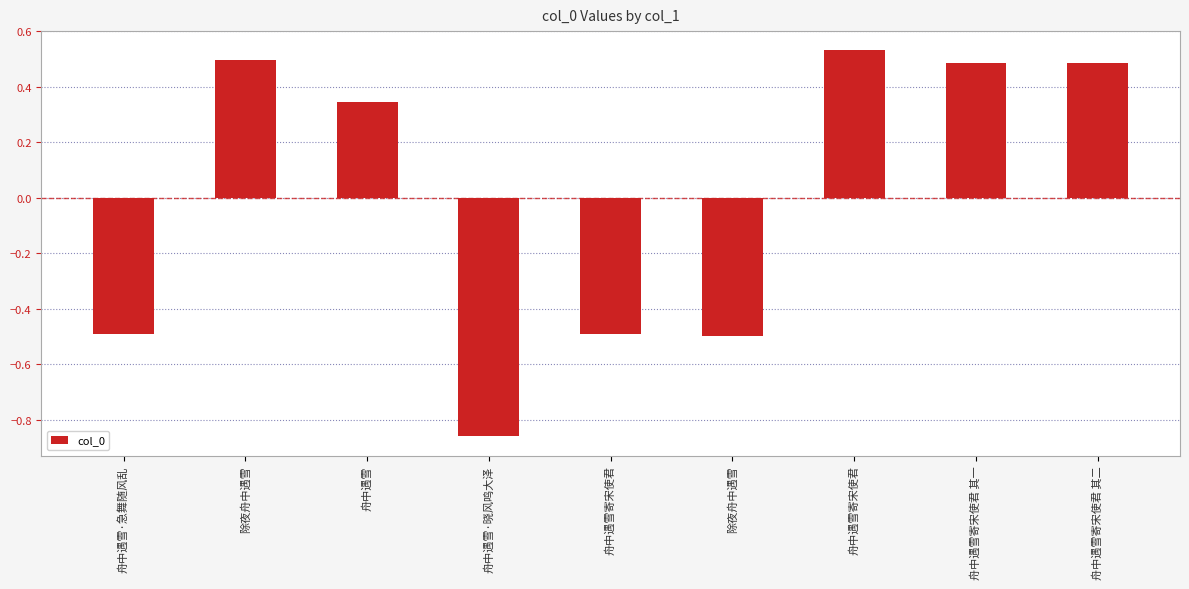

Reading left to right, extract all data points from this chart.

-0.5	0.5	0.3	-0.9	-0.5	-0.5	0.5	0.5	0.5